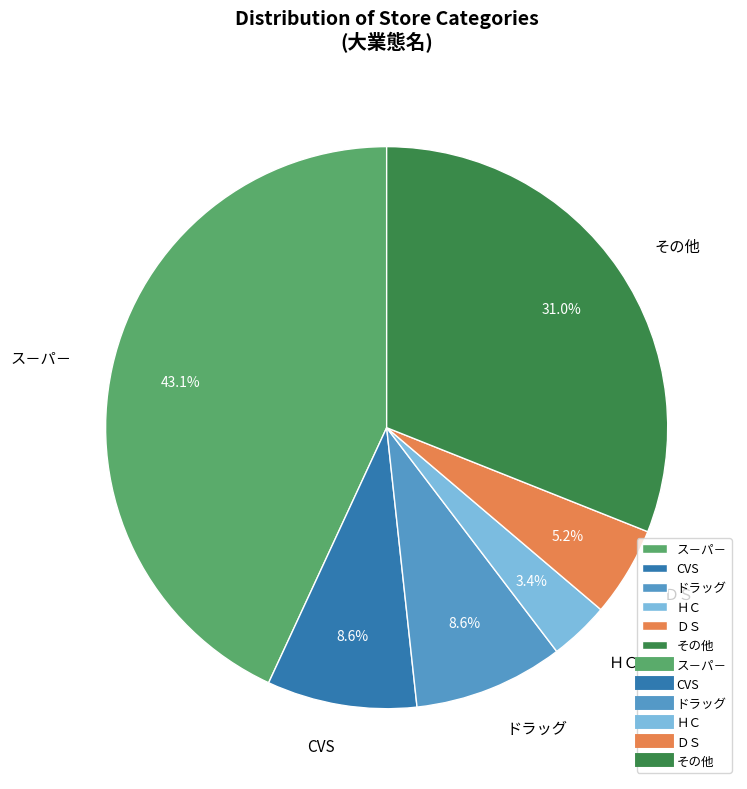

To the nearest percent, what portion does その他 represent?

31%